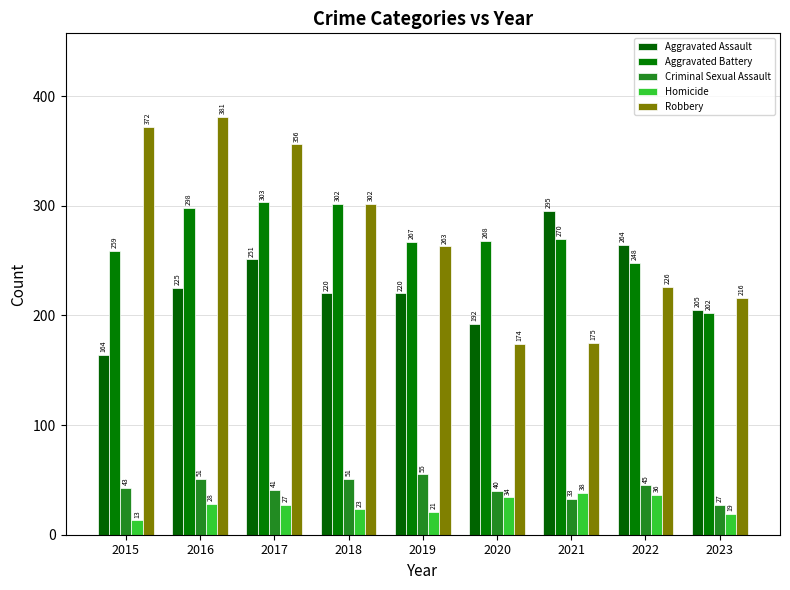

What is the approximate value of Homicide at 2022, to the nearest 10?

40